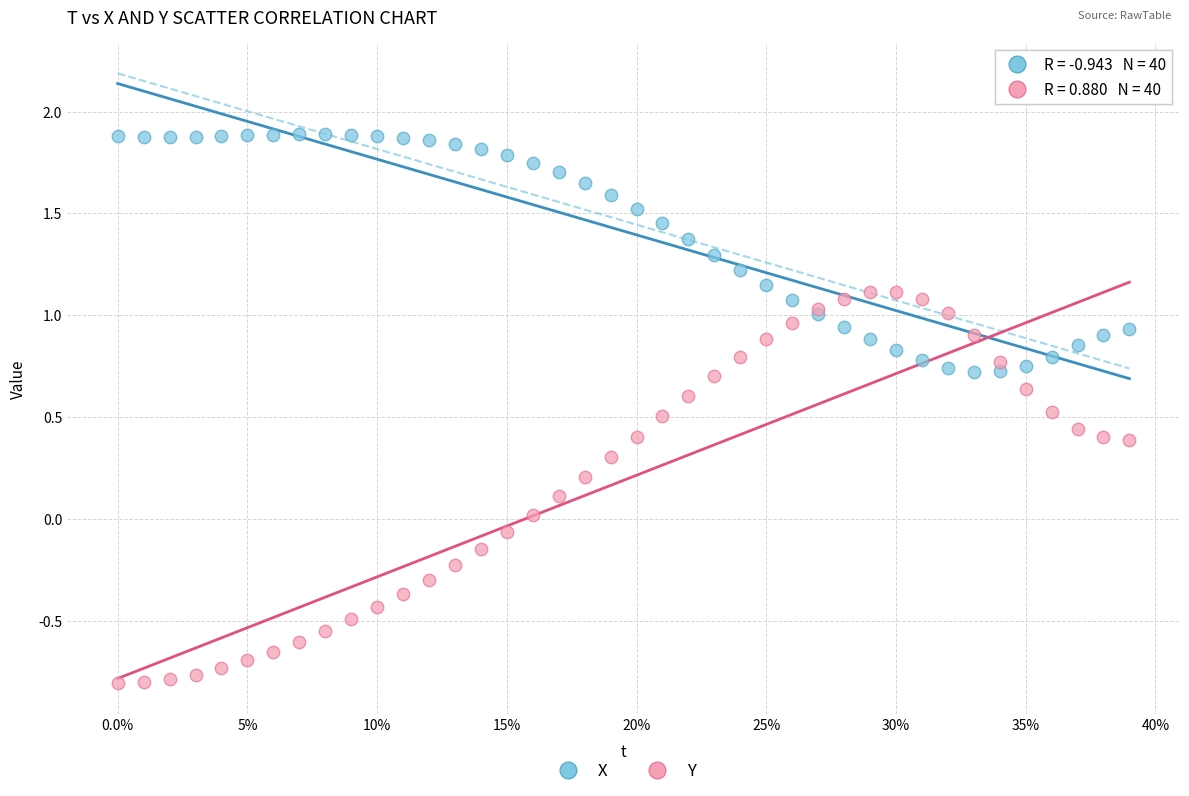

Which series reaches the minimum Y coordinate?

Y